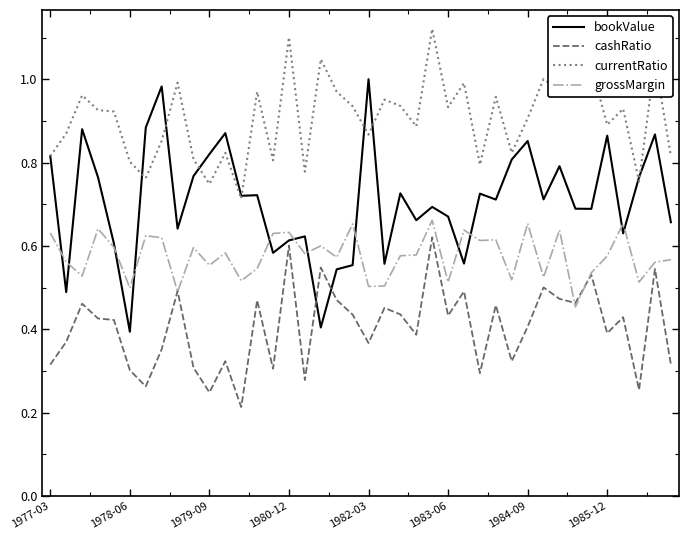

How many lines are shown in the chart?

4